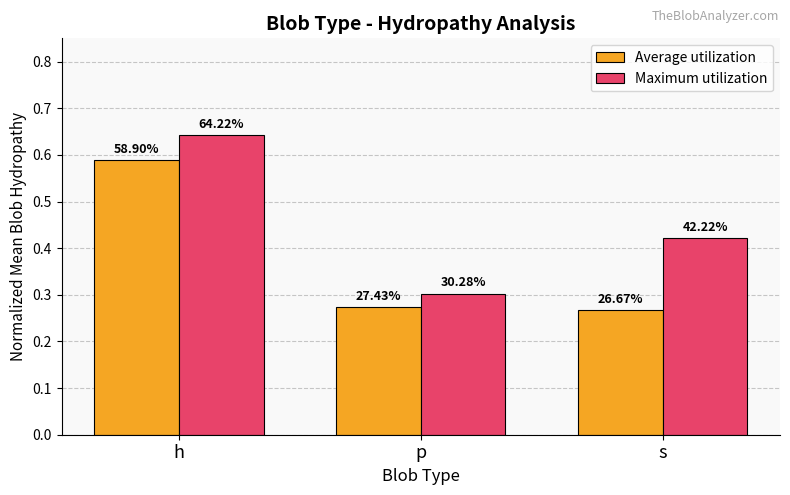

The Maximum utilization series shows 0.3 at p. True or false?

True